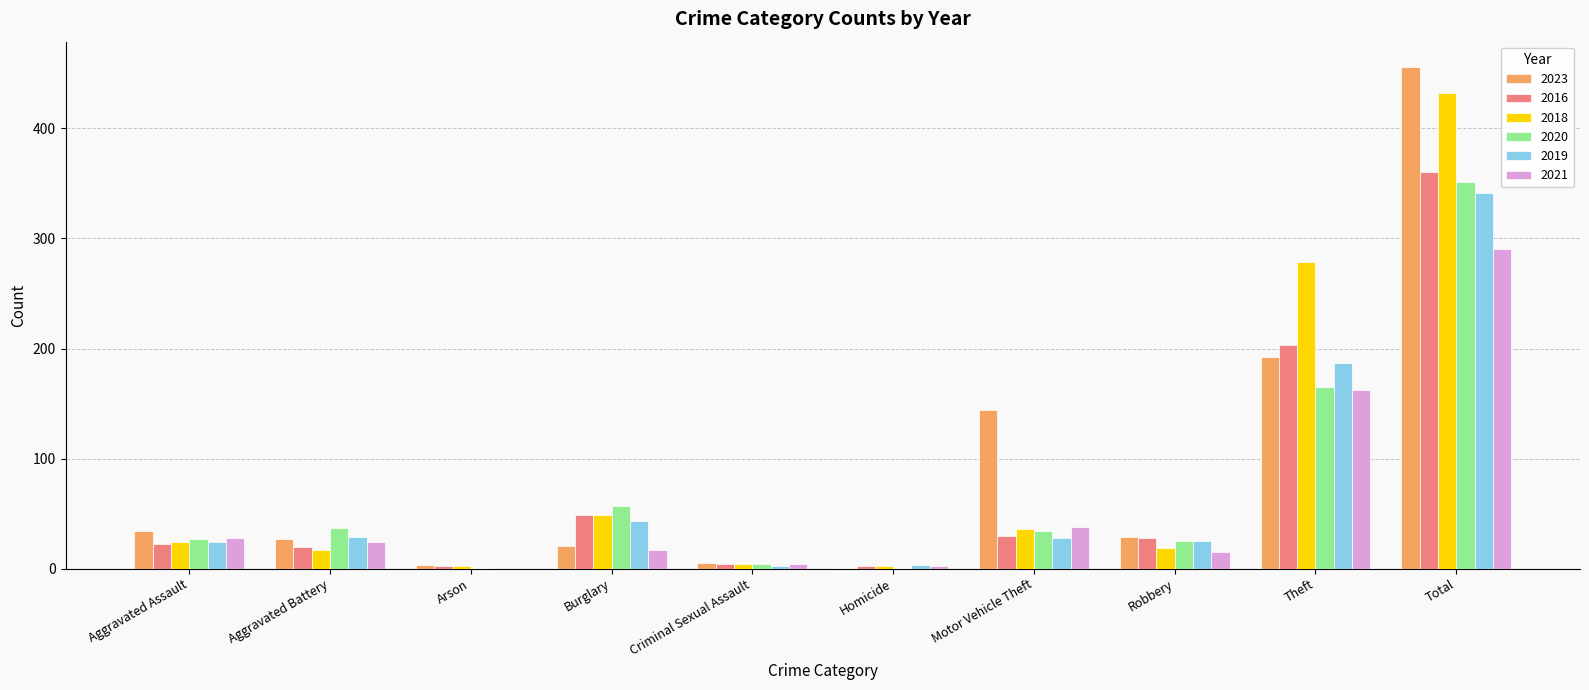

Count the number of categories in the chart.

10